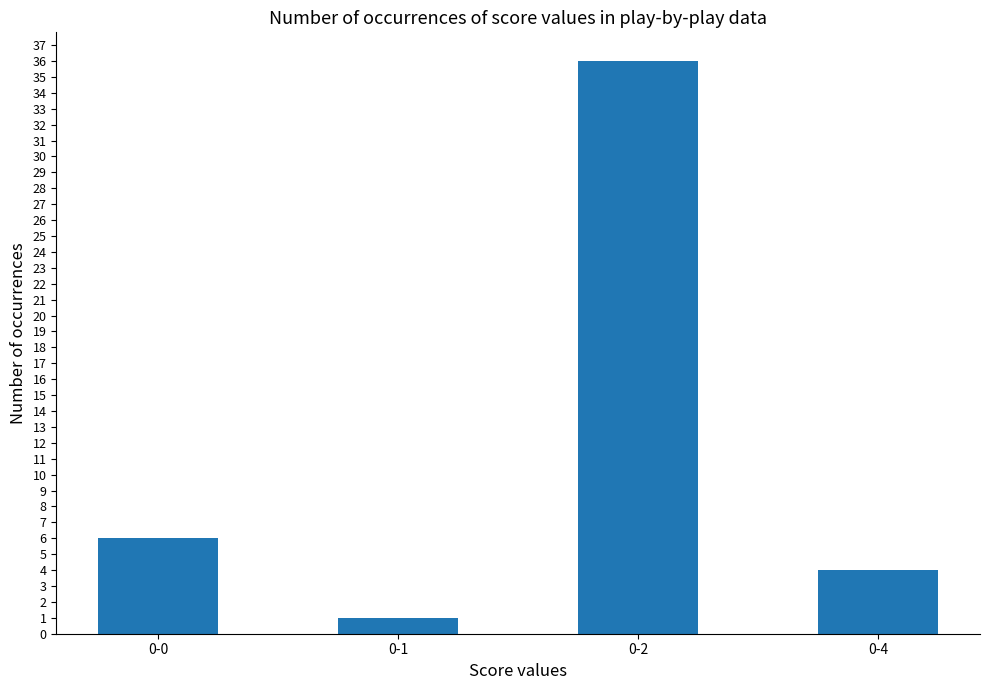

Reading left to right, transcribe all the data shown in this chart.

6	1	36	4